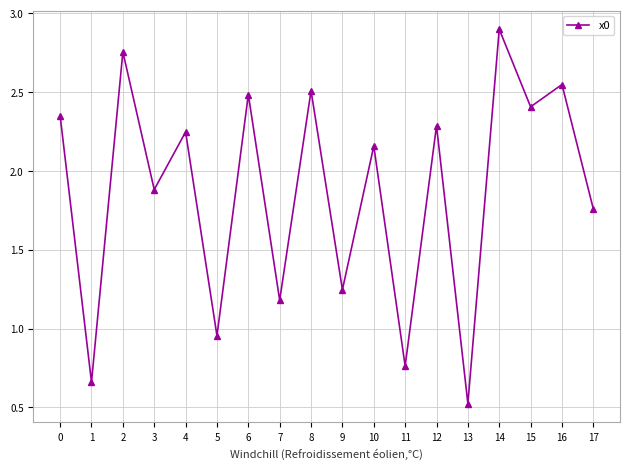

The chart shows a value of 0.7 at 13. True or false?

False